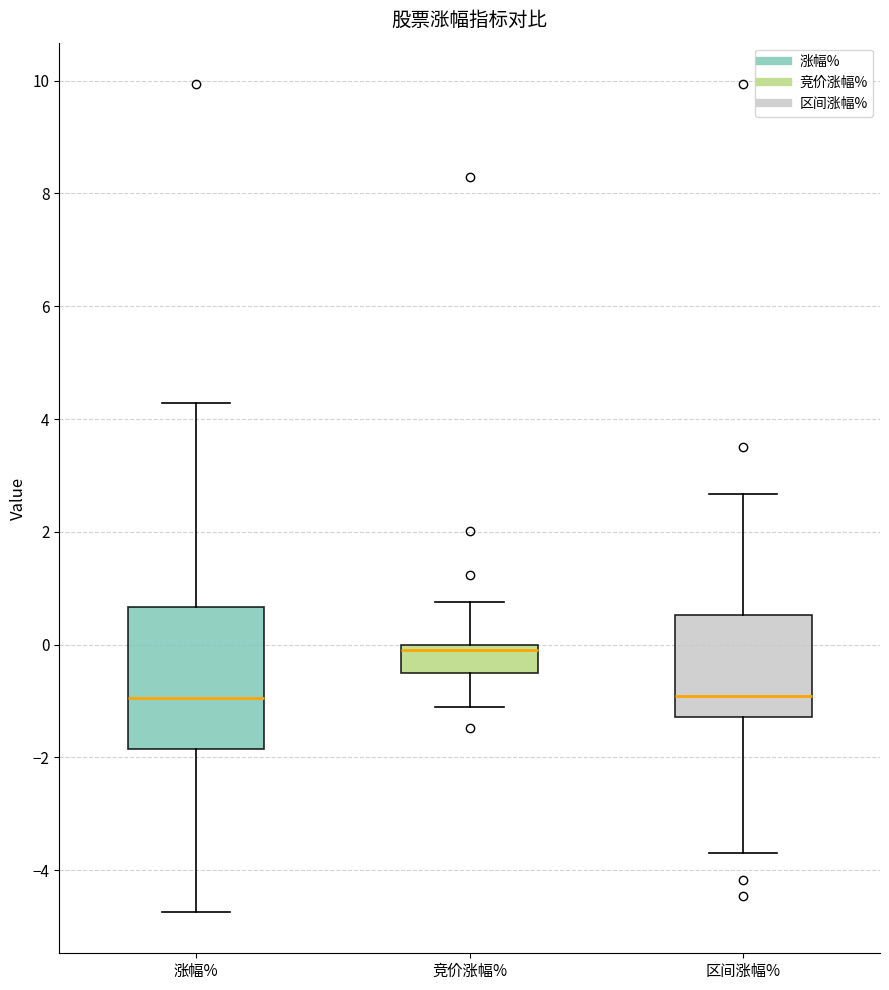

Reading left to right, read every box against the y-axis: the position of its median line, the range the box covers, and the ends of its whiskers. The values are not printed on the chart, so give them approximately, as read against the axis.

涨幅%: median -1.0, box -1.8 to 0.6, whiskers -4.8 to 4.2
竞价涨幅%: median 0.0 (just below the box's upper edge), box -0.6 to 0.0, whiskers -1.2 to 0.8
区间涨幅%: median -1.0, box -1.2 to 0.6, whiskers -3.6 to 2.6